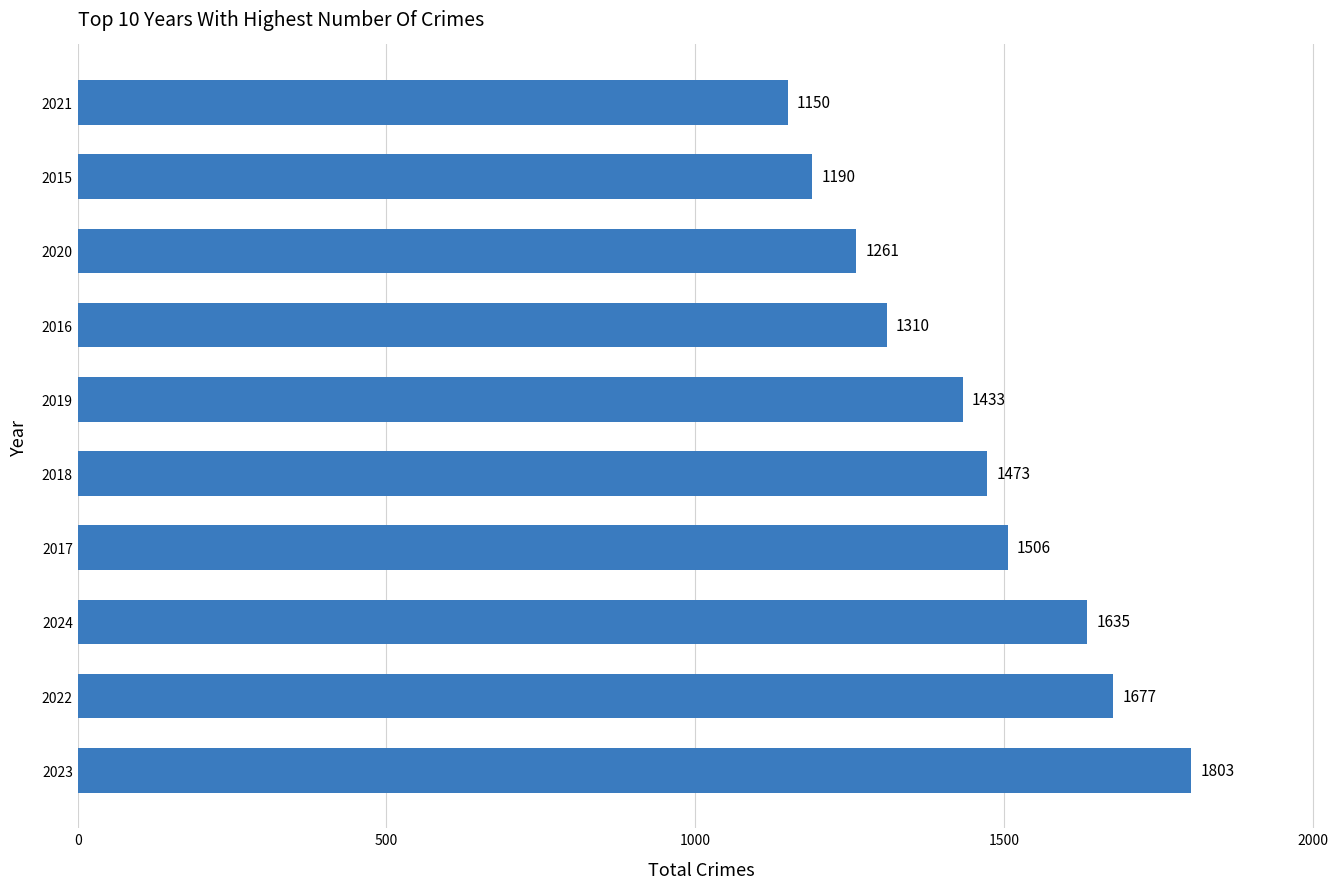

Which category has the highest value across all series?

2023